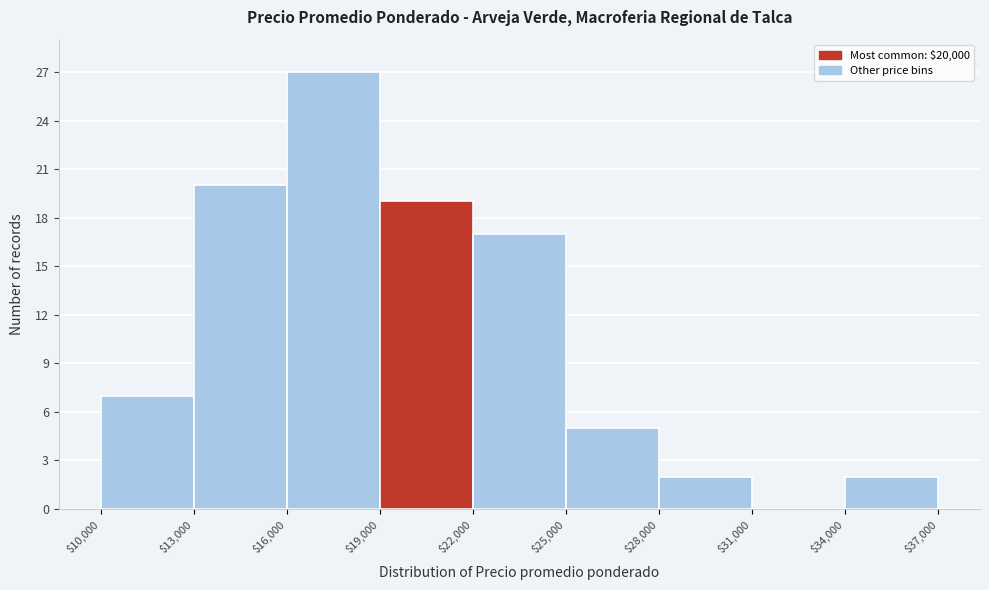

Reading left to right, transcribe this chart: for each bar, give the range it covers on the x-axis and its height. The values are not printed on the chart, so give them approximately, as read against the axis.

$10,000 to $13,000: 7
$13,000 to $16,000: 20
$16,000 to $19,000: 27
$19,000 to $22,000: 19
$22,000 to $25,000: 17
$25,000 to $28,000: 5
$28,000 to $31,000: 2
$31,000 to $34,000: 0
$34,000 to $37,000: 2